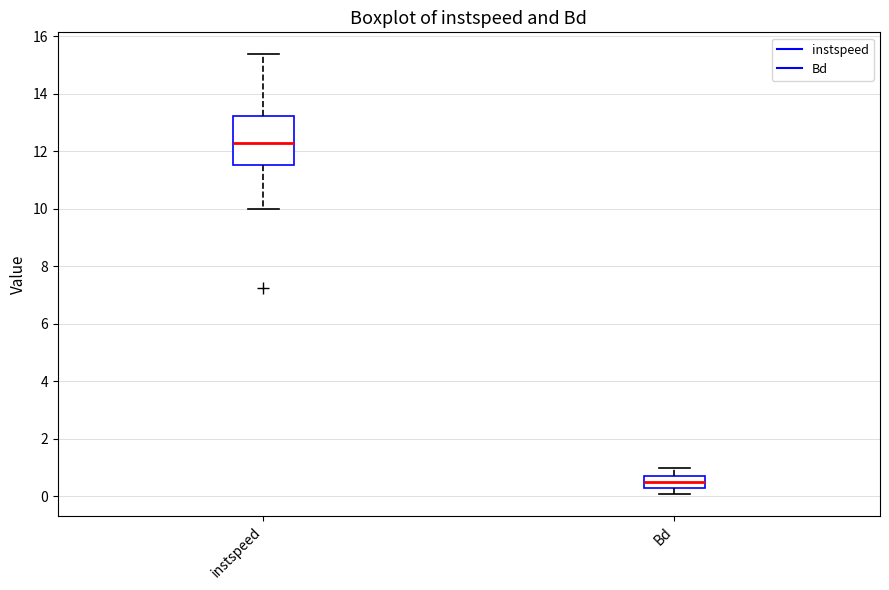

Reading left to right, transcribe this box plot: for each box, give where its median line is, the range the box spans, and where its two whiskers end, as read against the y-axis. The values are not printed on the chart, so give them approximately, as read against the axis.

instspeed: median 12.4, box 11.6 to 13.2, whiskers 10.0 to 15.4
Bd: median 0.6 (inside the box), box 0.2 to 0.6, whiskers 0.0 to 1.0